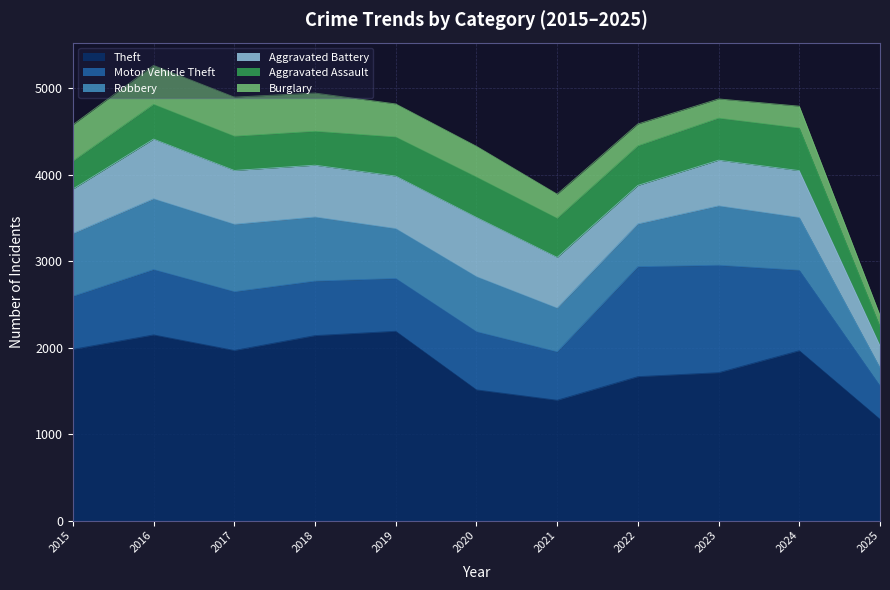

Where is Robbery nearest to the value 514?

2021